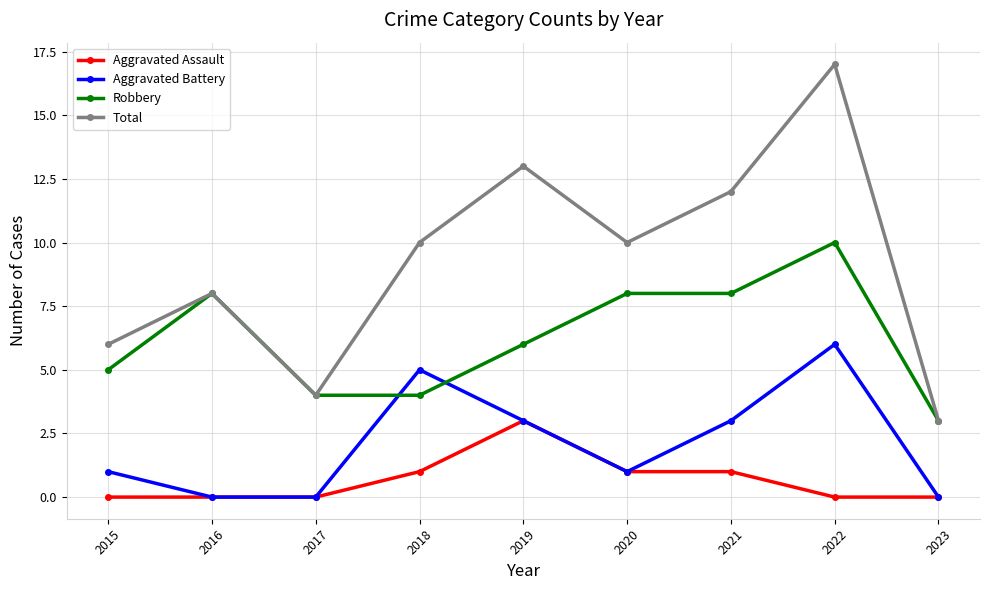

Reading right to left, transcribe all the data shown in this chart.

Aggravated Assault: 2023=0	2022=0	2021=1	2020=1	2019=3	2018=1	2017=0	2016=0	2015=0
Aggravated Battery: 2023=0	2022=6	2021=3	2020=1	2019=3	2018=5	2017=0	2016=0	2015=1
Robbery: 2023=3	2022=10	2021=8	2020=8	2019=6	2018=4	2017=4	2016=8	2015=5
Total: 2023=3	2022=17	2021=12	2020=10	2019=13	2018=10	2017=4	2016=8	2015=6